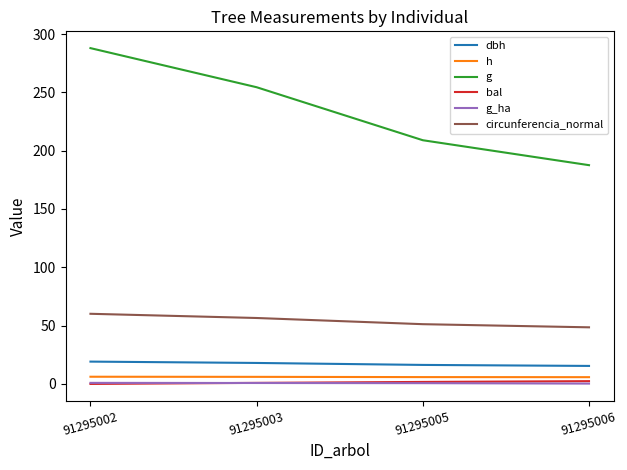

The value of g_ha at 91295005 is 0.7. True or false?

True